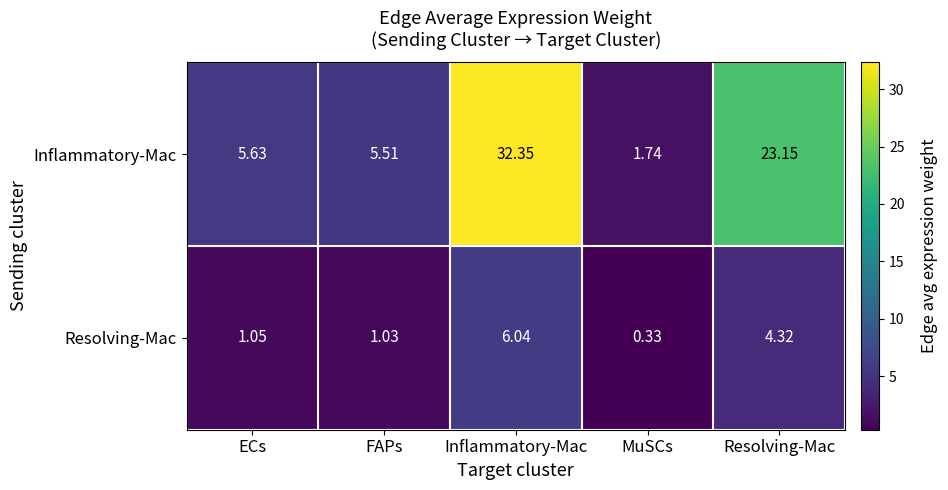

At Inflammatory-Mac, list the series in order from largest to smallest.

Inflammatory-Mac, Resolving-Mac